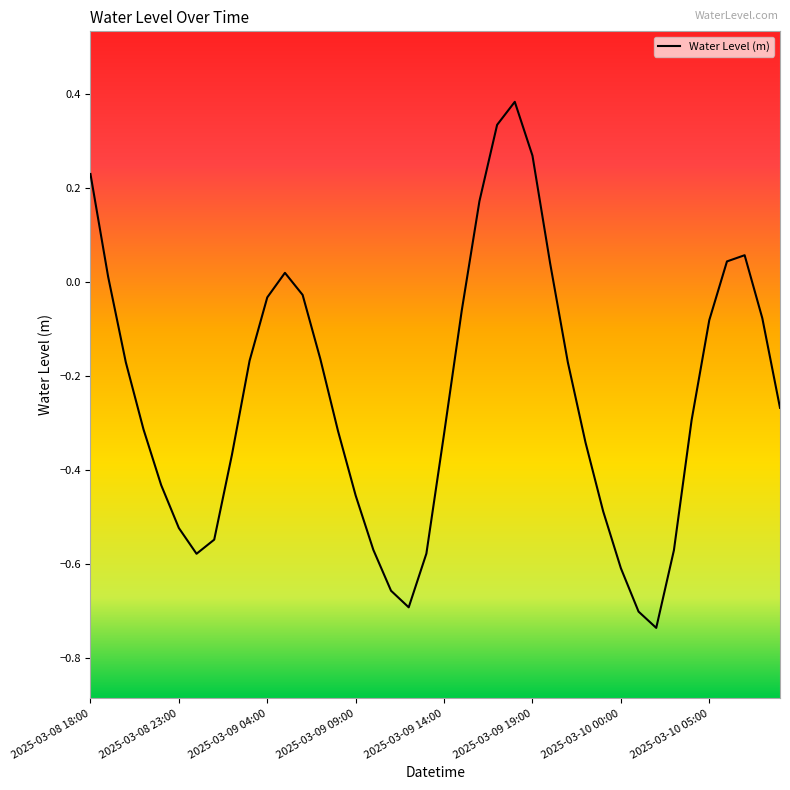

True or false: the data has more than 1 interior local peaks.

True